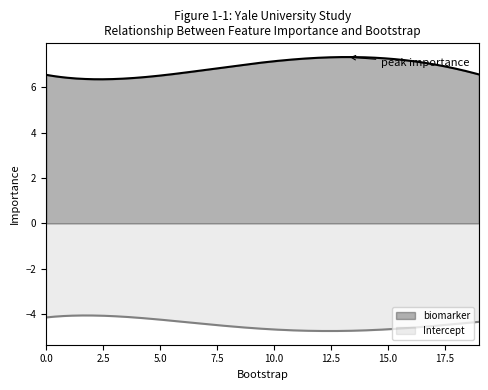

The value of Intercept at 12 is -7.3. True or false?

False